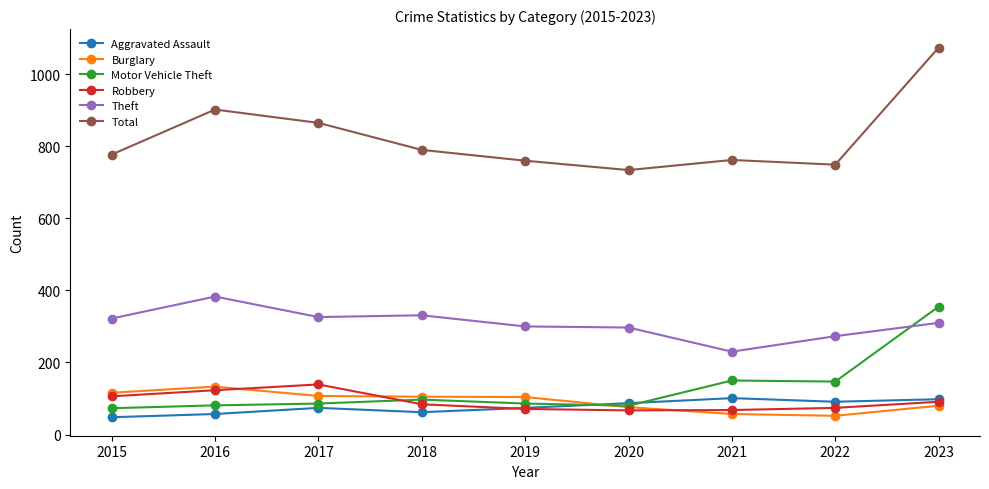

Where do Aggravated Assault and Burglary first cross each other?

2019 and 2020